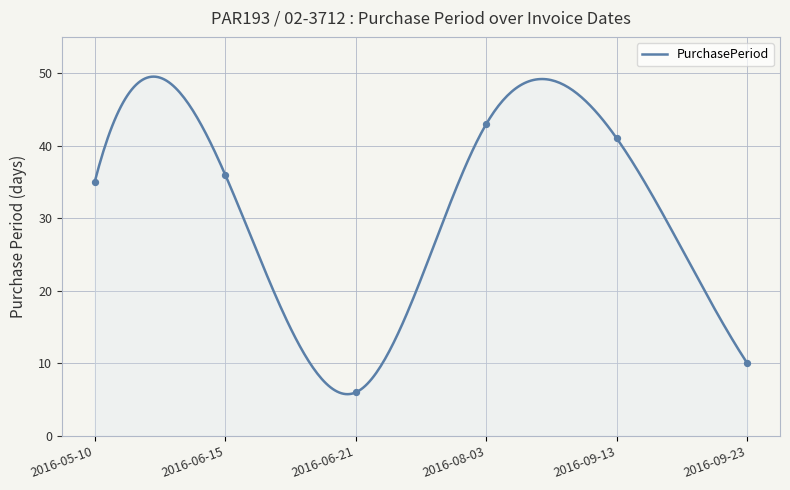

Between 2016-06-21 and 2016-05-10, which is larger?

2016-05-10